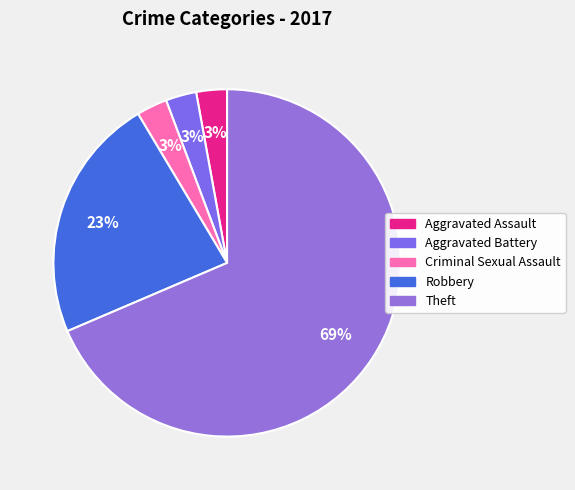

How many segments does this pie chart have?

5